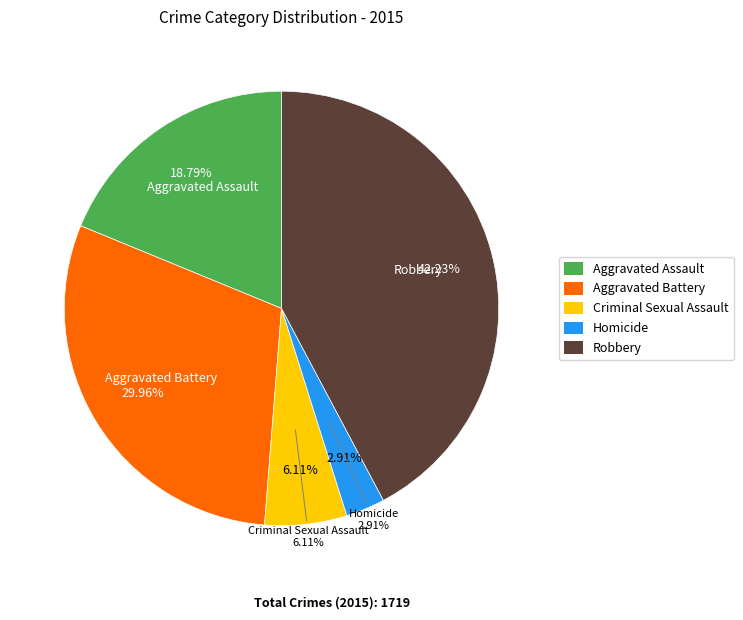

Is there a majority slice in this chart?

No